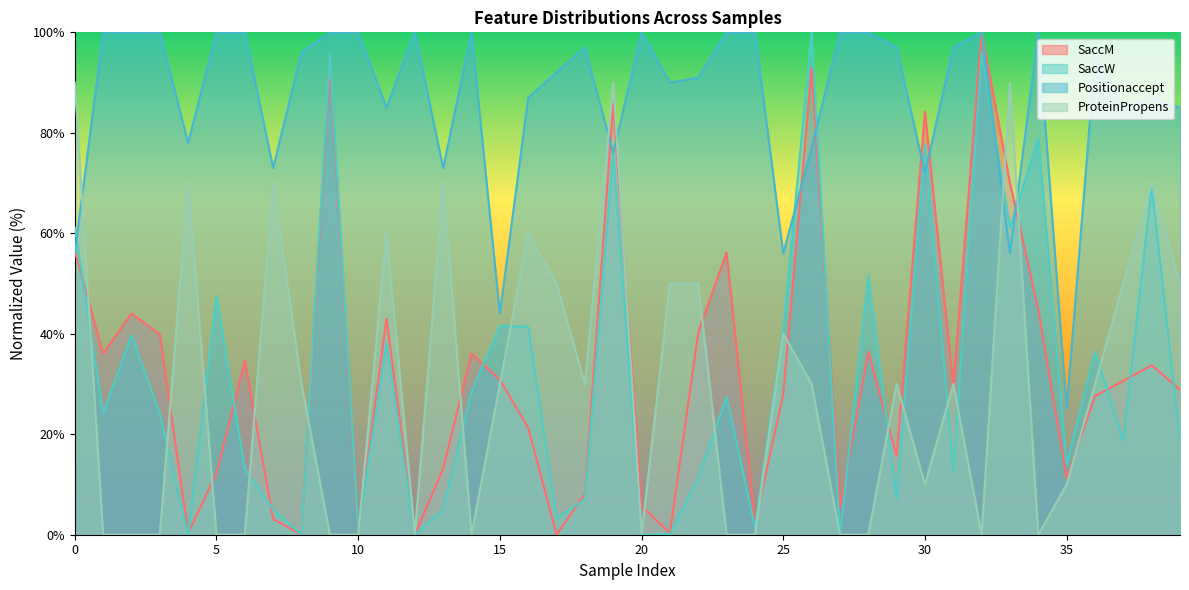

Which category has the lowest value in the Positionaccept series?

35